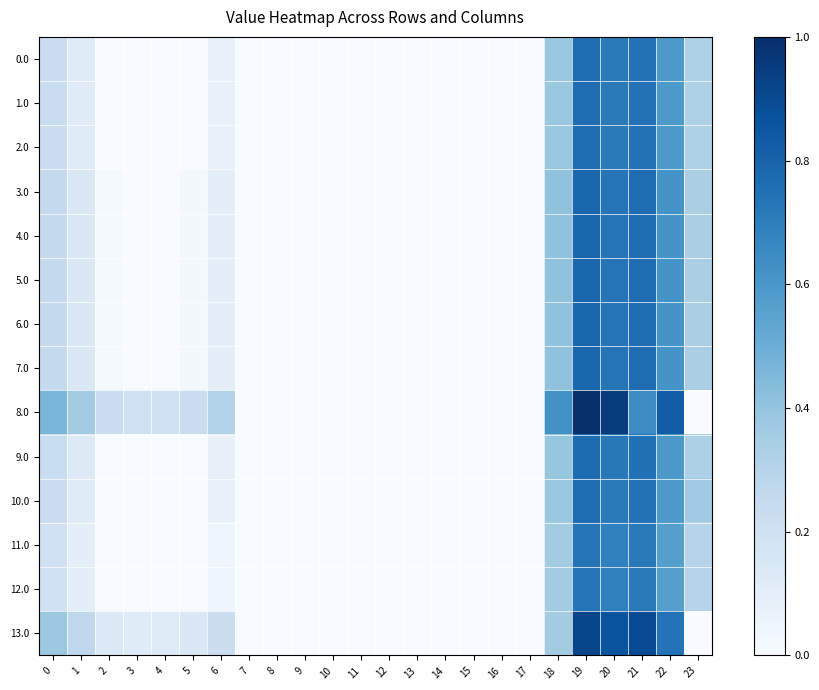

Which category has the highest value across all series?

19